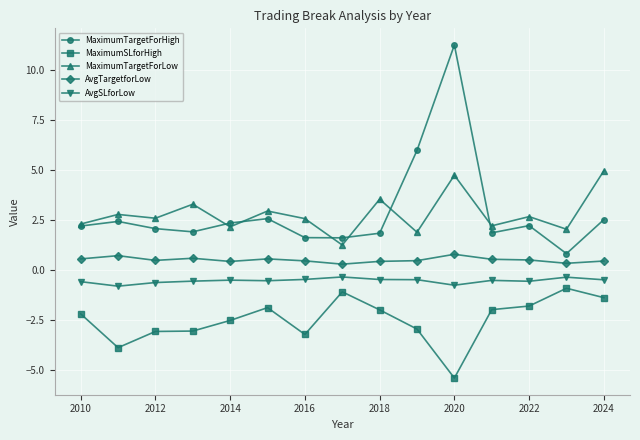

Rank the series by their maximum value, from lowest to highest.

MaximumSLforHigh, AvgSLforLow, AvgTargetforLow, MaximumTargetForLow, MaximumTargetForHigh